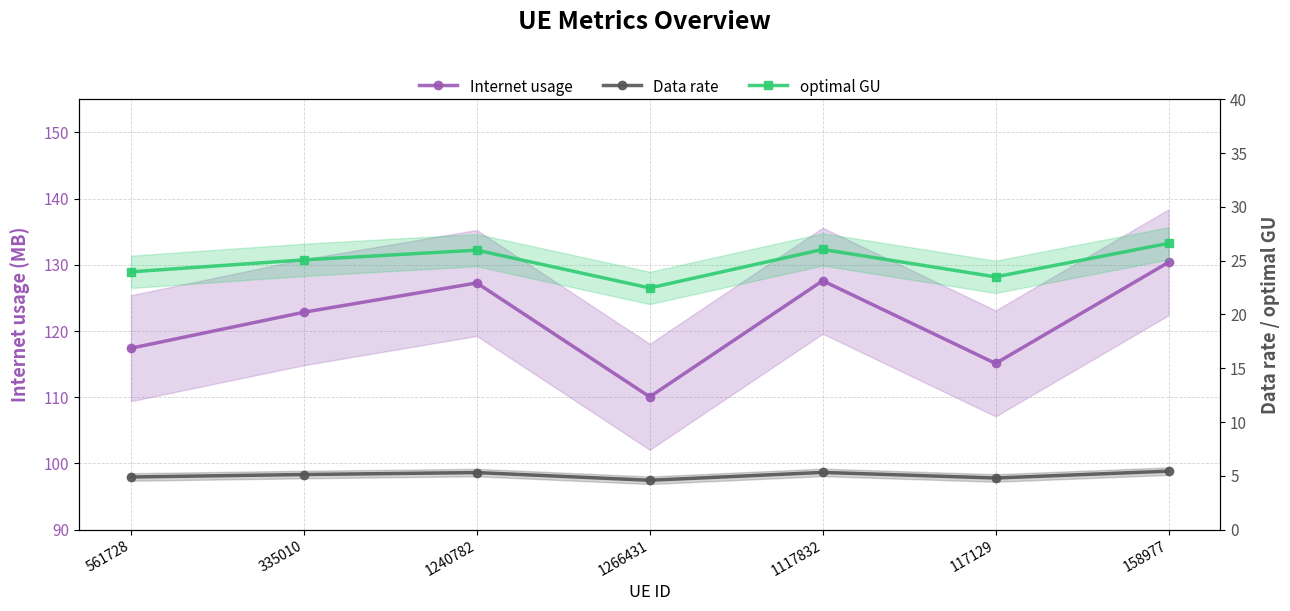

Is this an area chart (filled region under the line)?

No